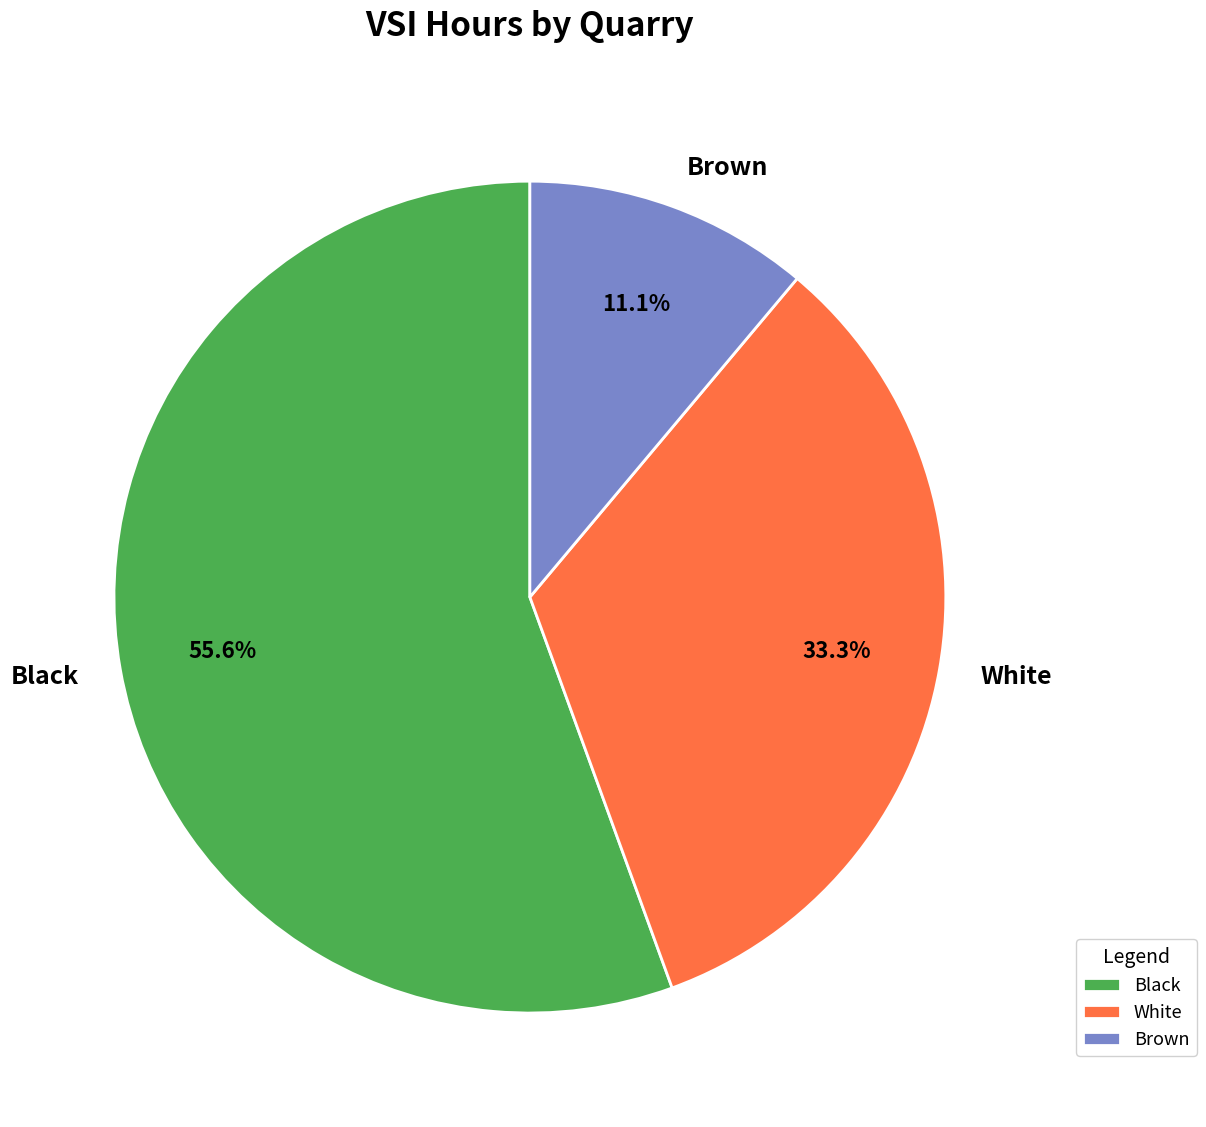

How many slices are in this pie chart?

3